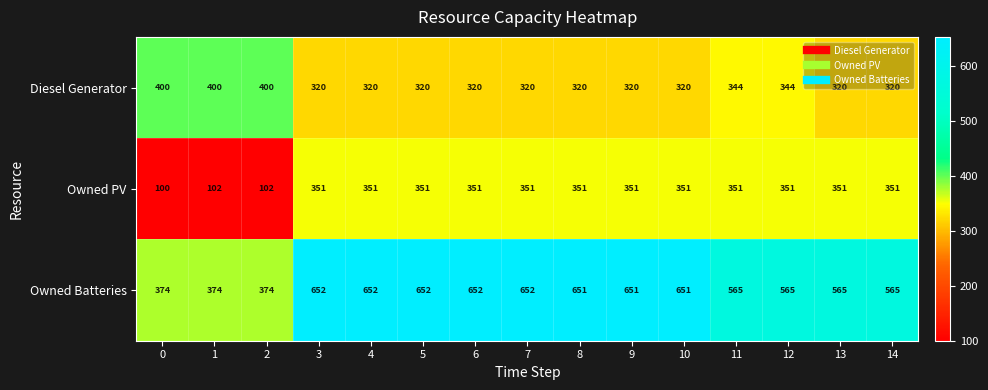

Which series has the largest range (max minus min)?

Owned Batteries